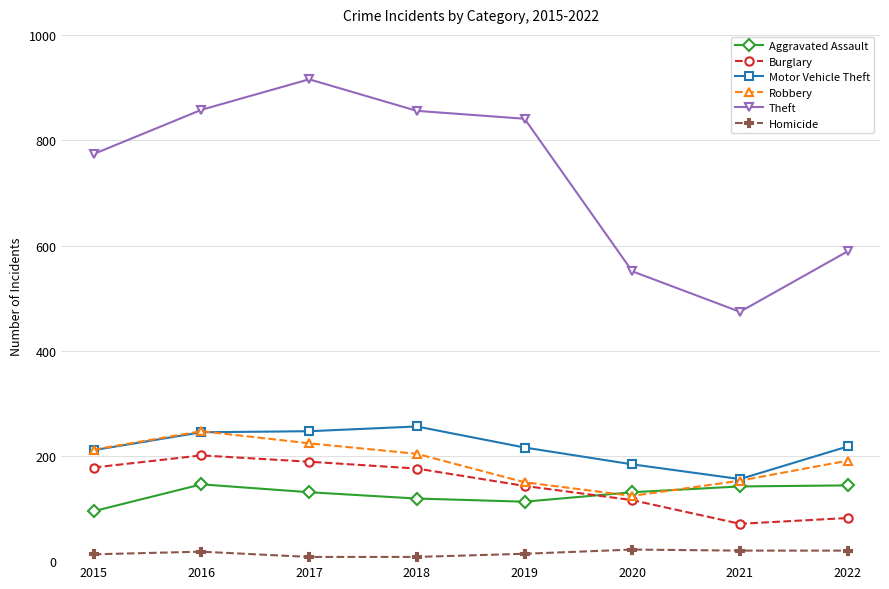

Where does the Motor Vehicle Theft series first go above 218?

2016